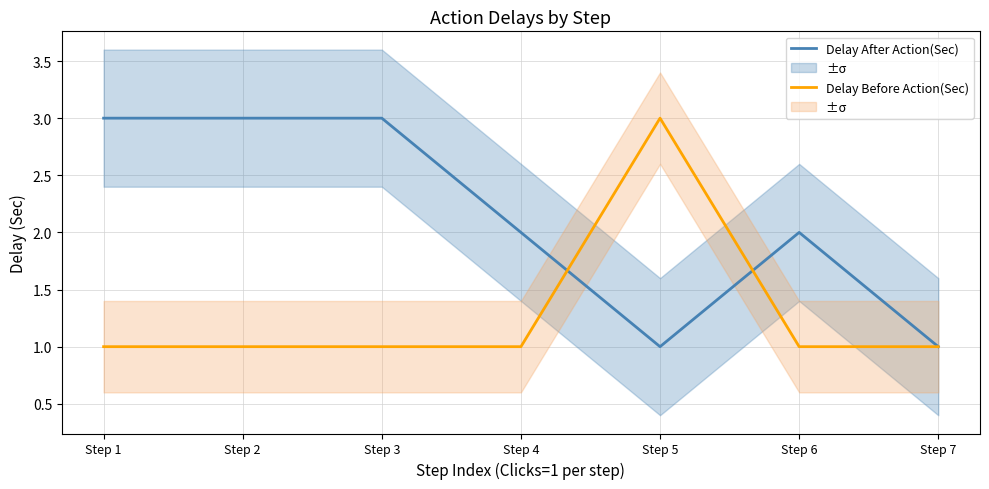

At which category does Delay After Action(Sec) reach its first local peak?

Step 6